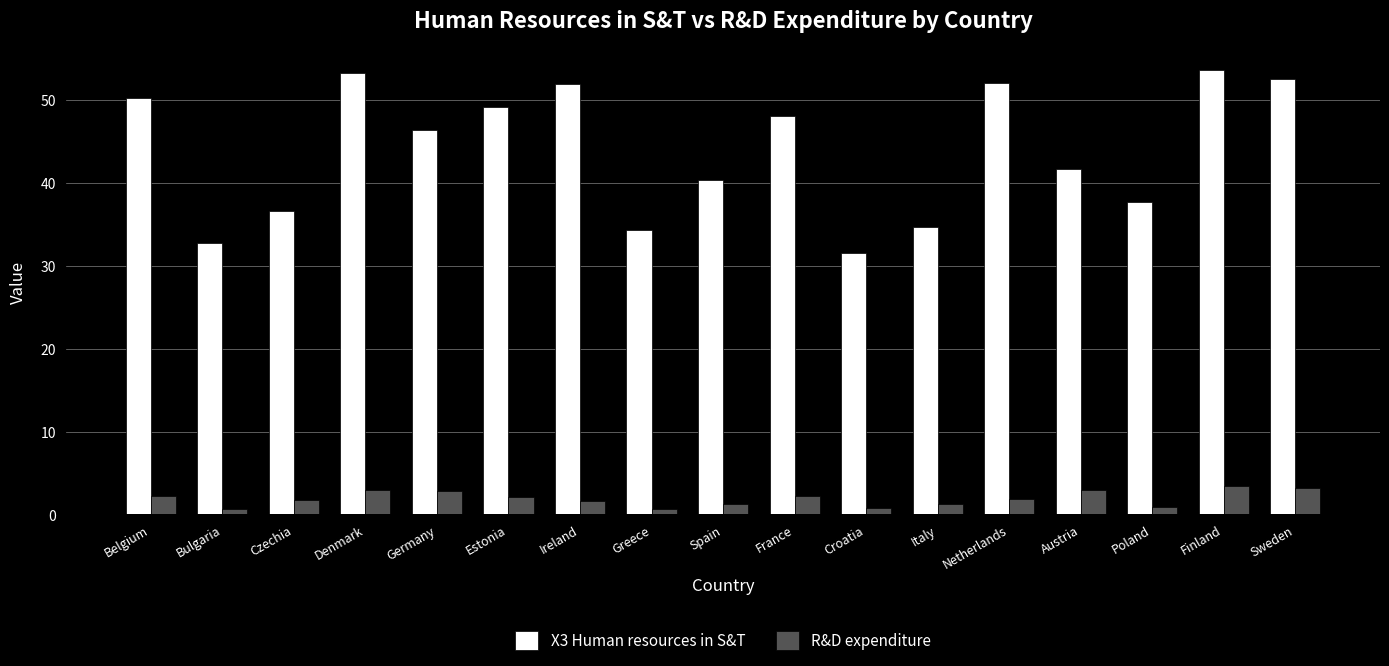

Which series has the widest spread of values?

X3 Human resources in S&T